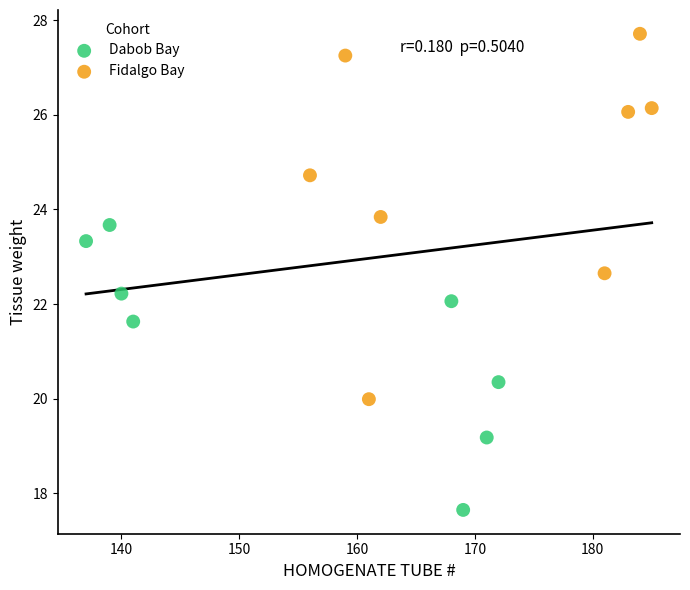

Which series has the largest Y range (max minus min)?

Fidalgo Bay